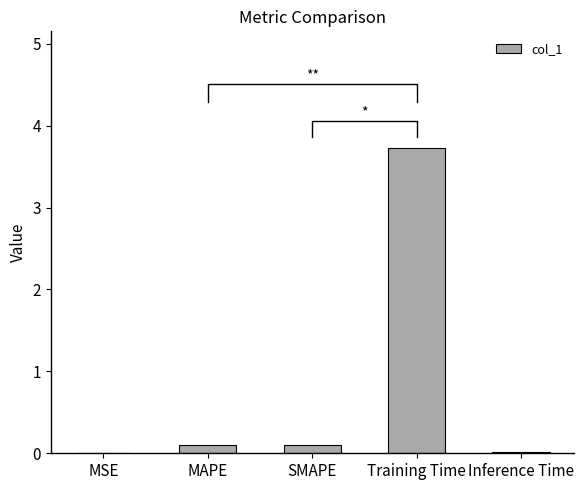

How many bars are there in total?

5